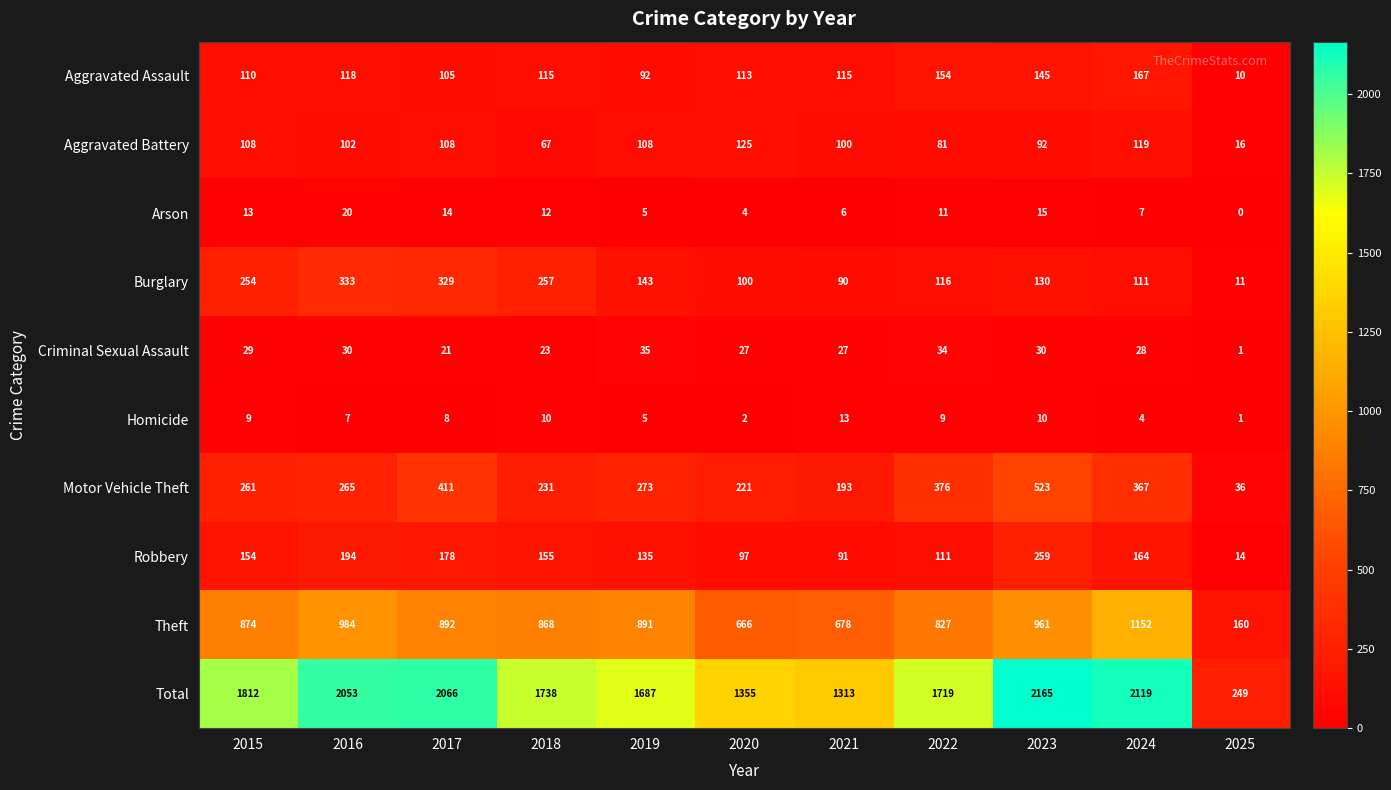

Which series has the largest total across all categories?

Total